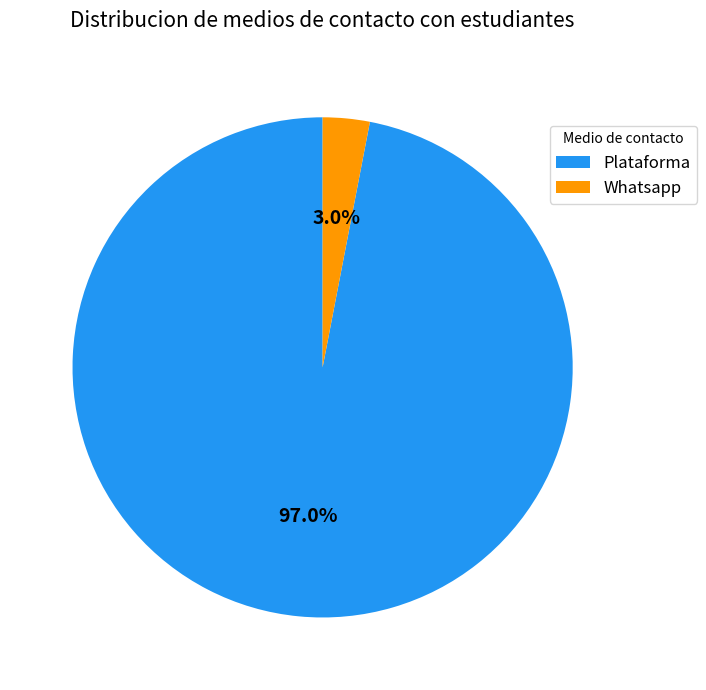

Rank the categories by value from lowest to highest.

Whatsapp, Plataforma